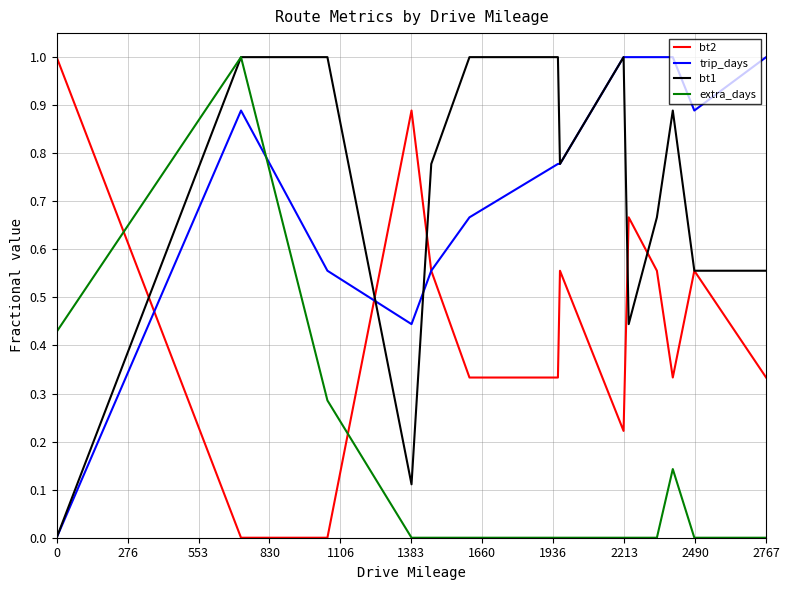

How many distinct data groups are displayed?

4